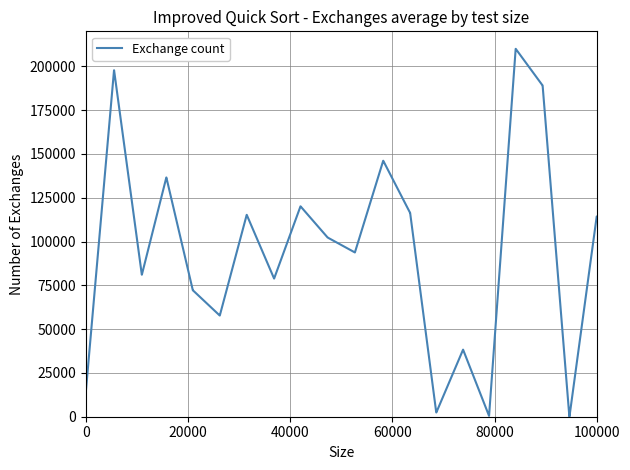

What is the difference between the maximum and minimum values?

210000.0